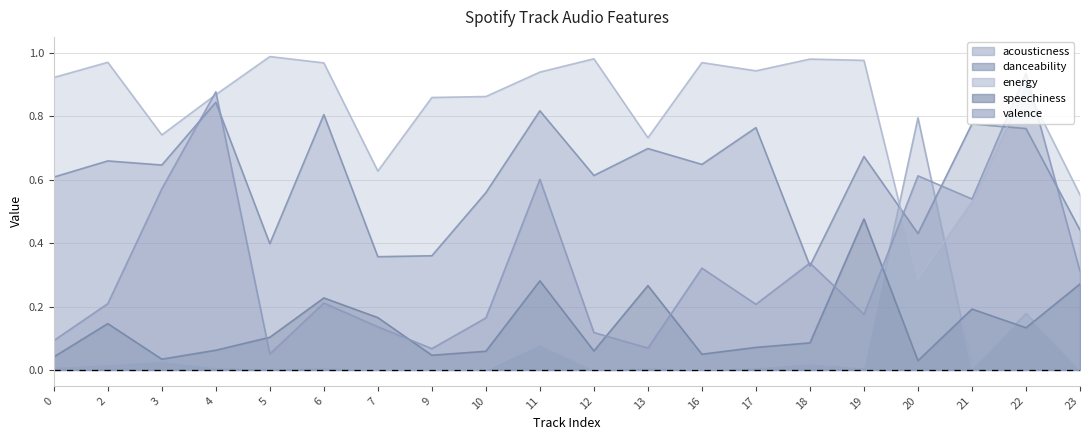

The value of speechiness at 18 is 0.1. True or false?

False